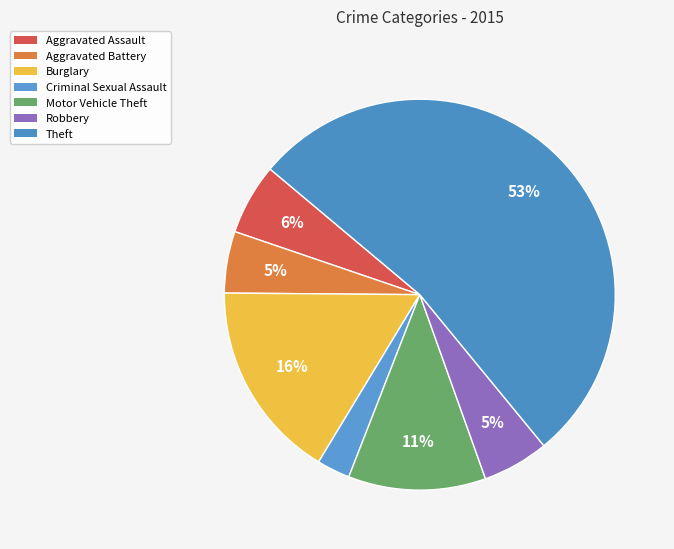

What is the change in value from Aggravated Assault to Burglary?

+27